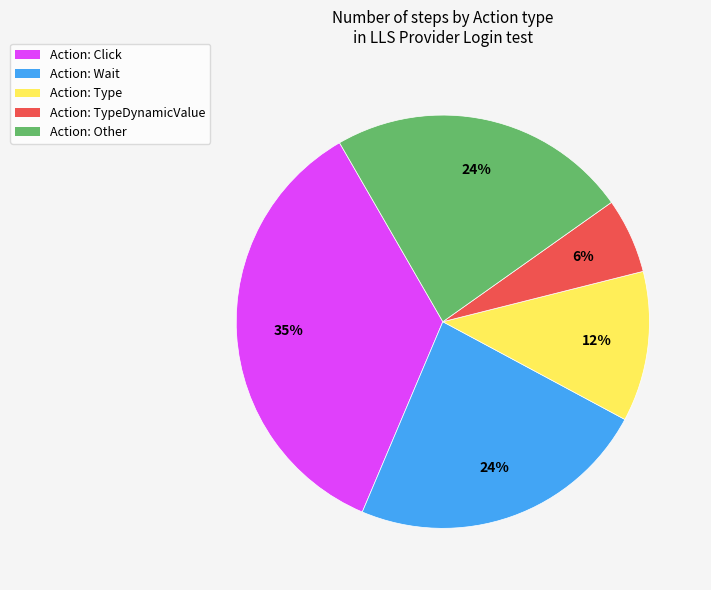

To the nearest percent, what is the difference between the largest and smallest slice percentages?

29%